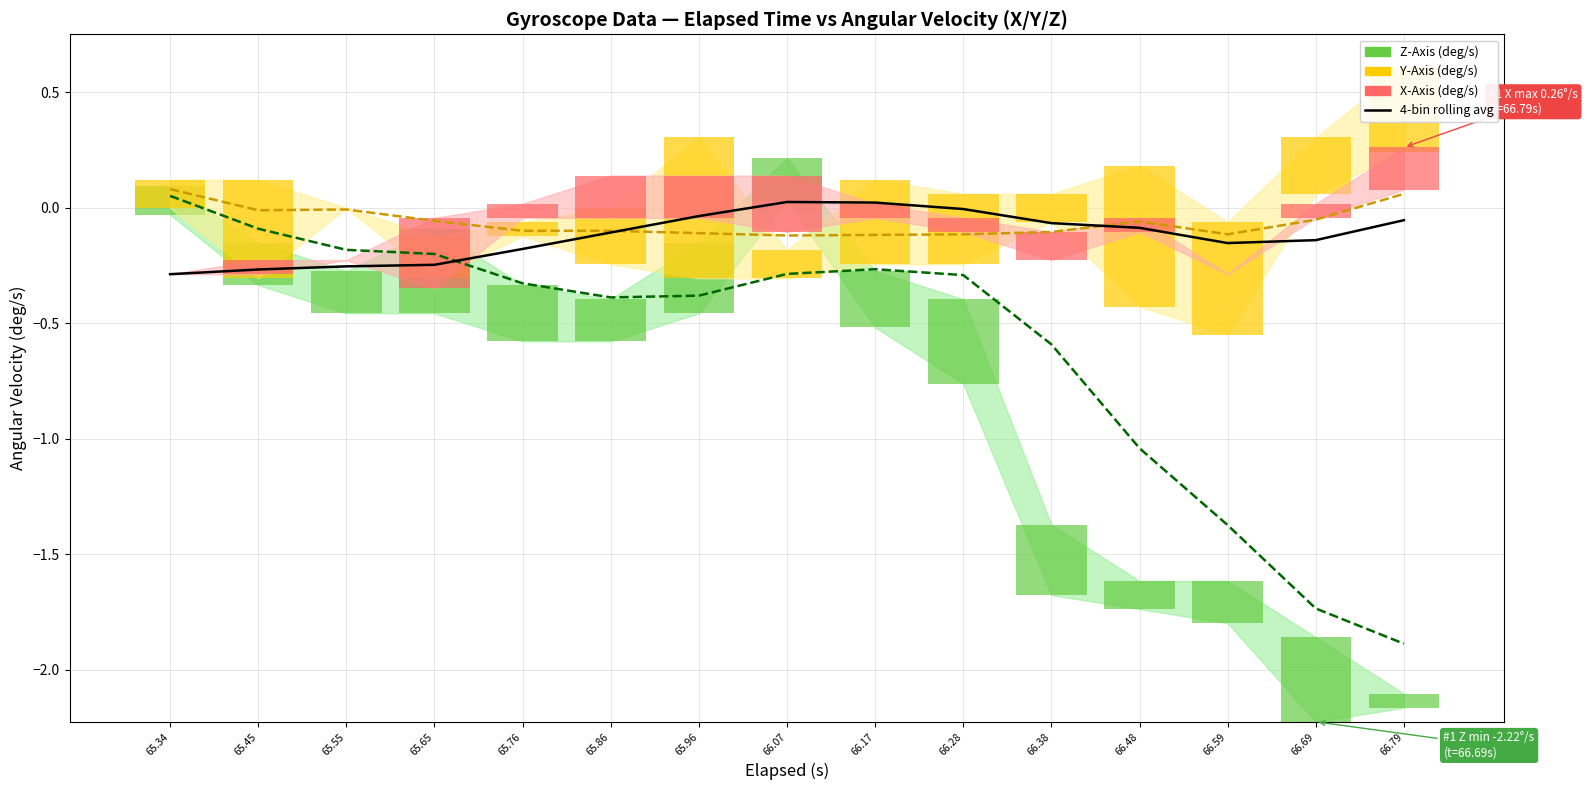

At which category is the sum across all series the highest?

65.34